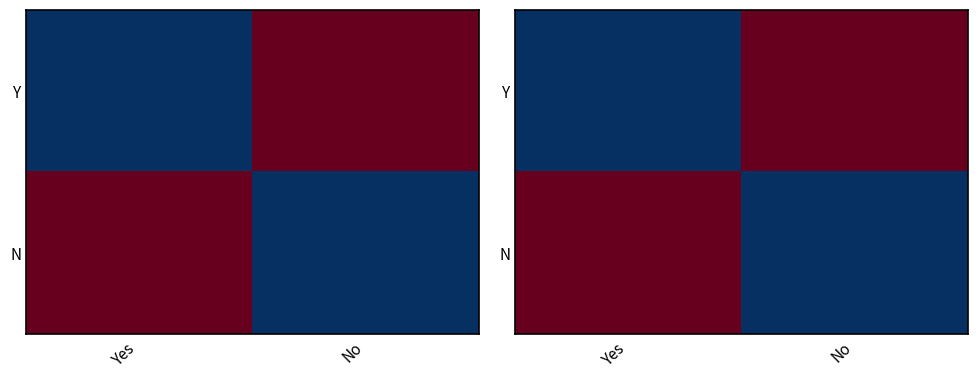

The Y series shows 1 at No. True or false?

False